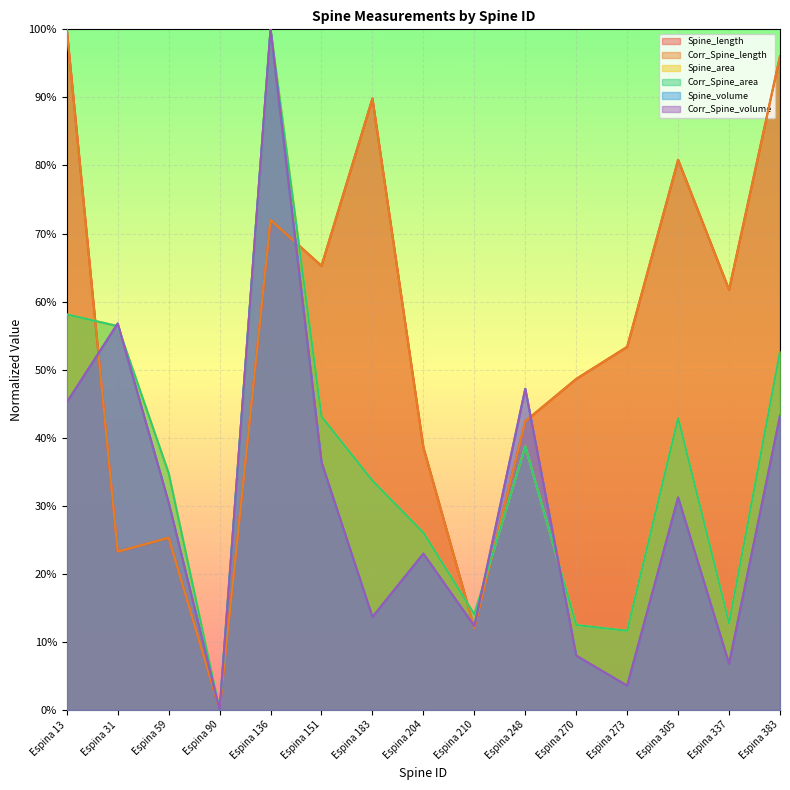

At which category is the sum across all series the highest?

Espina 136